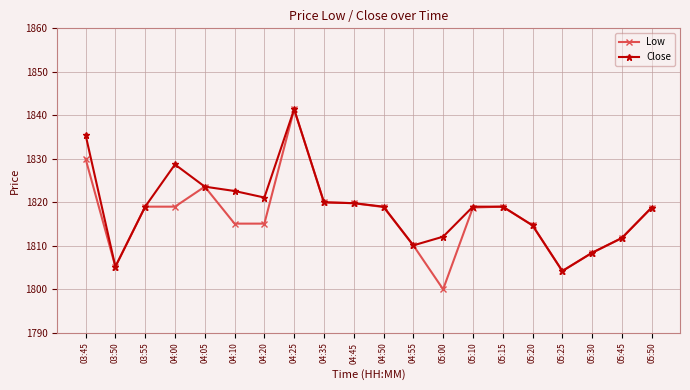

Where does the Close series first go above 1819?

03:45